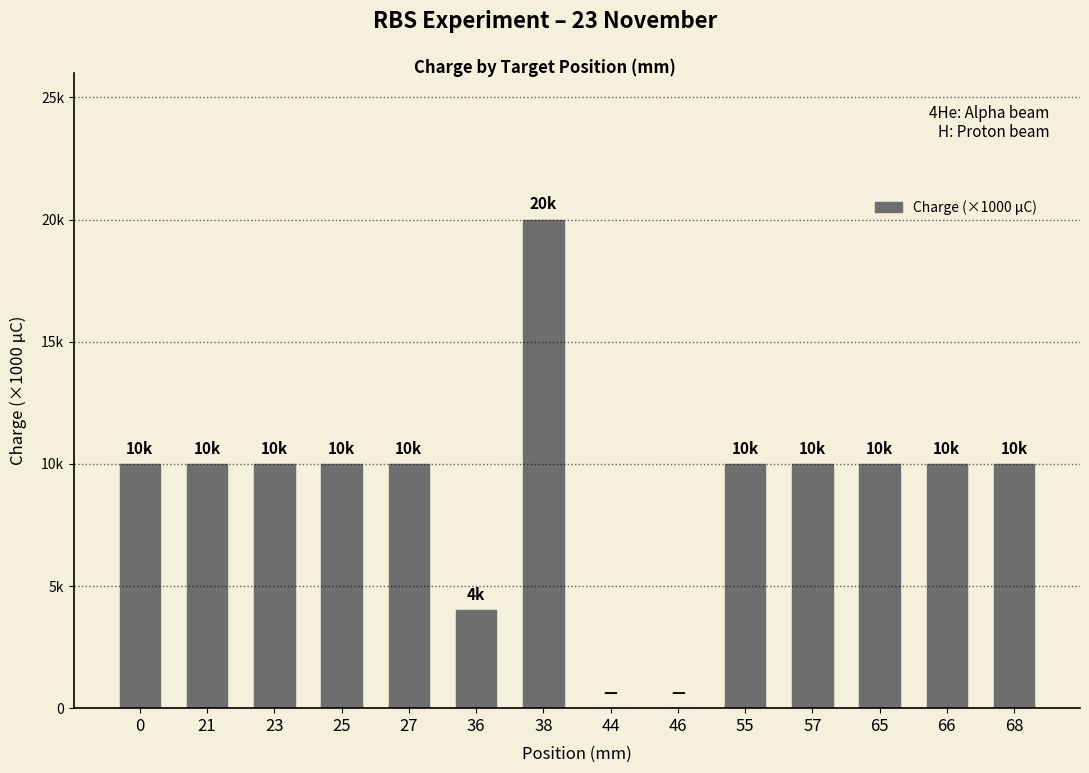

Are the bars horizontal?

No